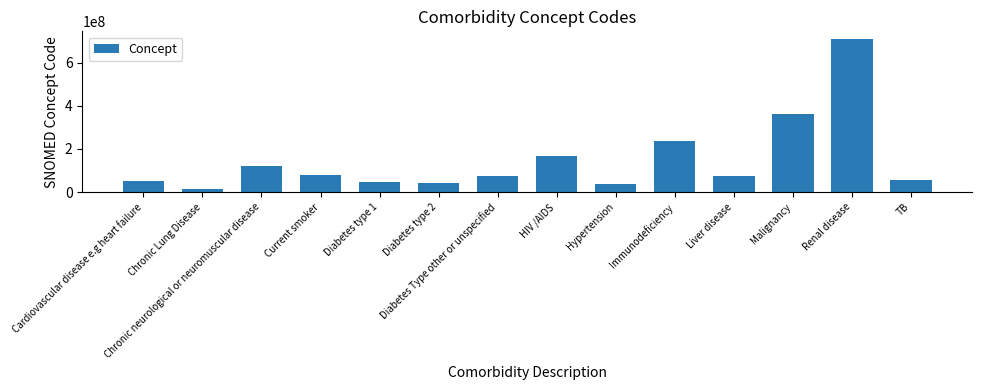

The chart shows a value of 234532001 at Immunodeficiency. True or false?

True